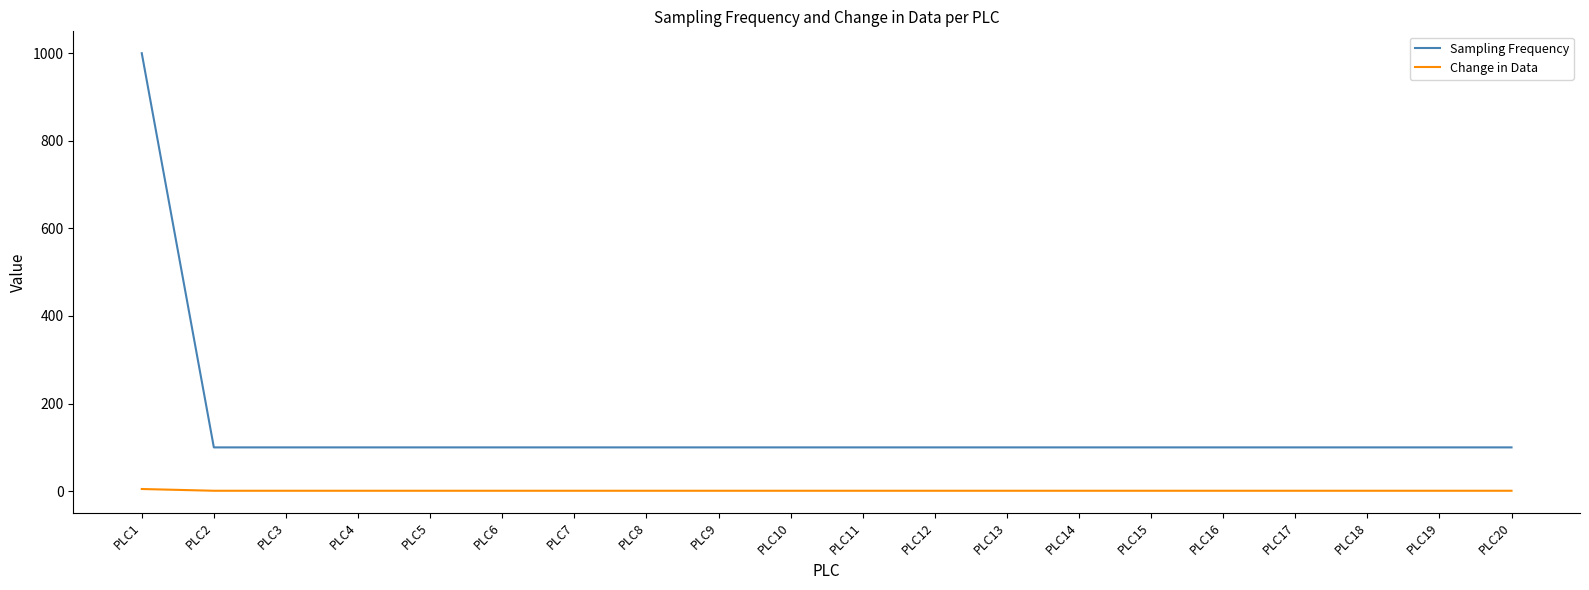

At which category is the sum across all series the highest?

PLC1